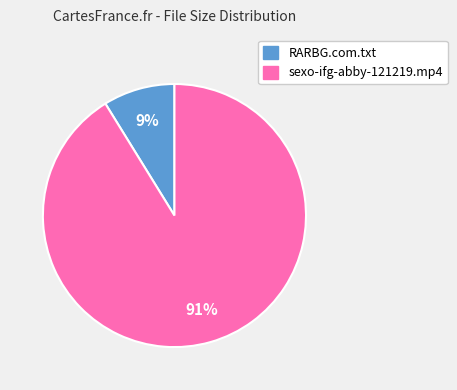

What percentage is the sexo-ifg-abby-121219.mp4 slice, to the nearest percent?

91%